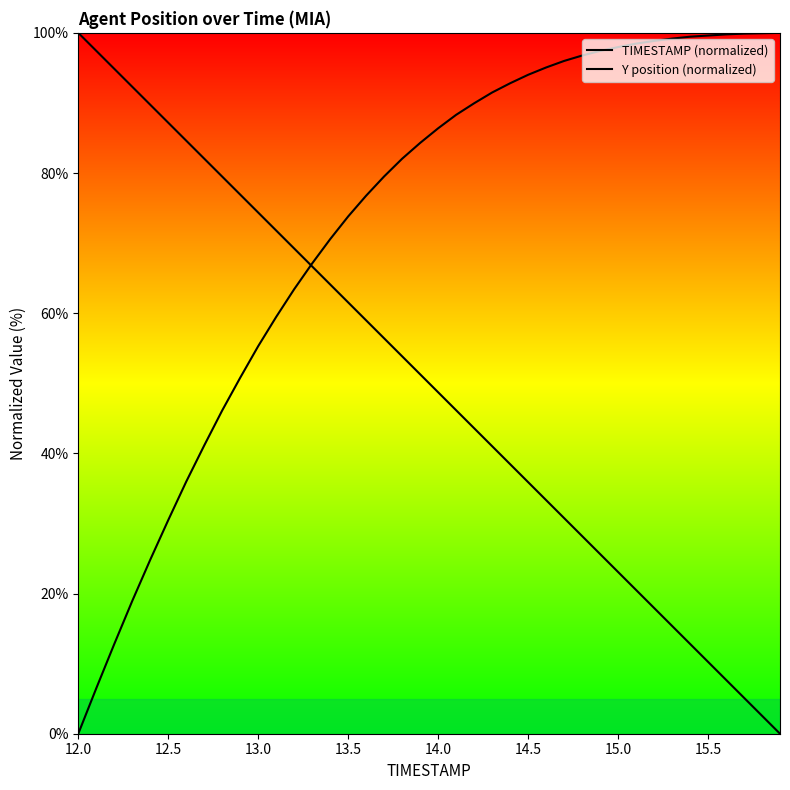

Is it true that TIMESTAMP (normalized) equals 142.5 at 12.5?

False